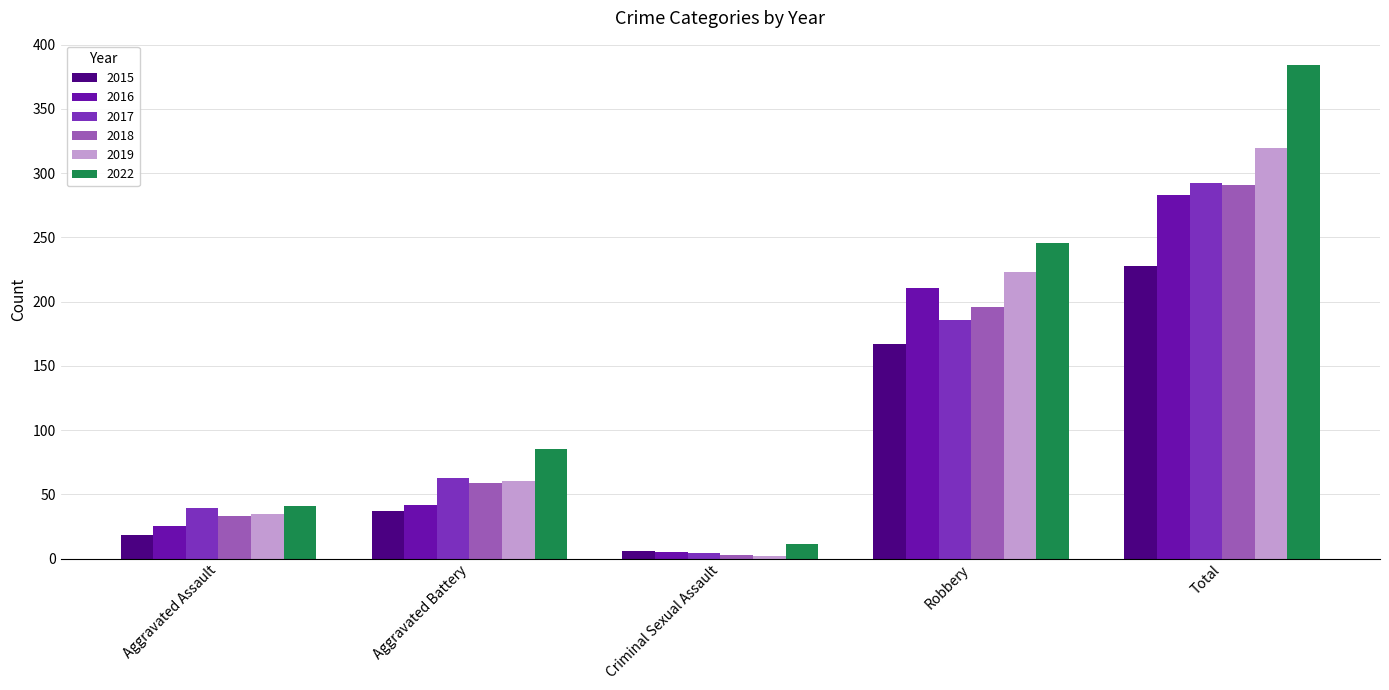

How many data points does each series have?

5